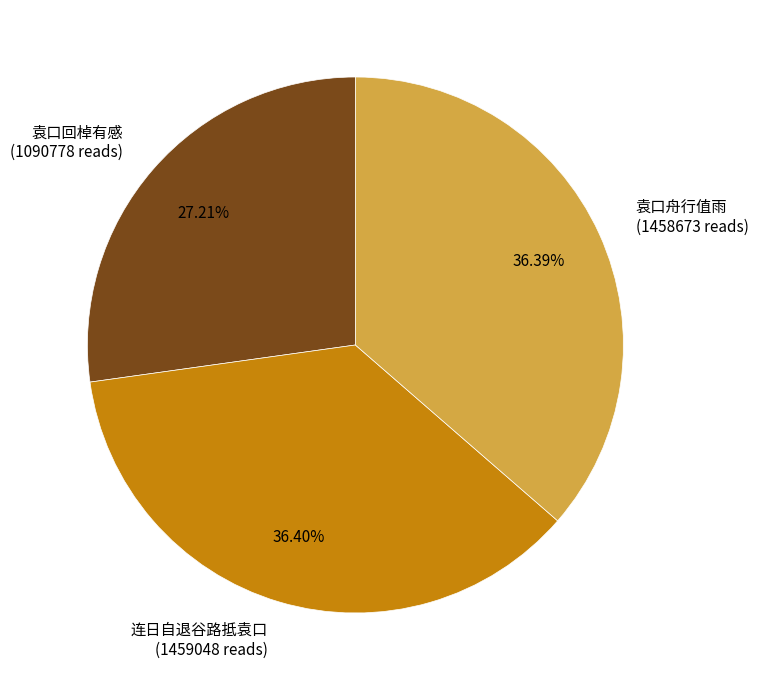

What is the ratio of the value at 连日自退谷路抵袁口 (1459048 reads) to the value at 袁口回棹有感 (1090778 reads)?

1.3